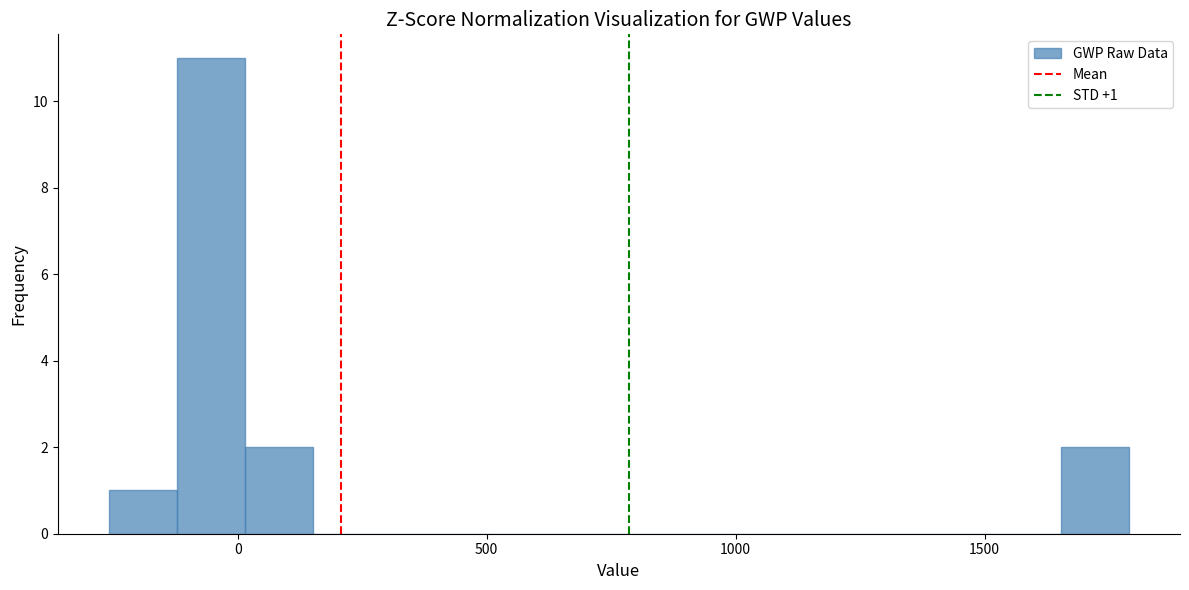

Read against the x-axis, roughly where is the centre of the tallest bar?

-50